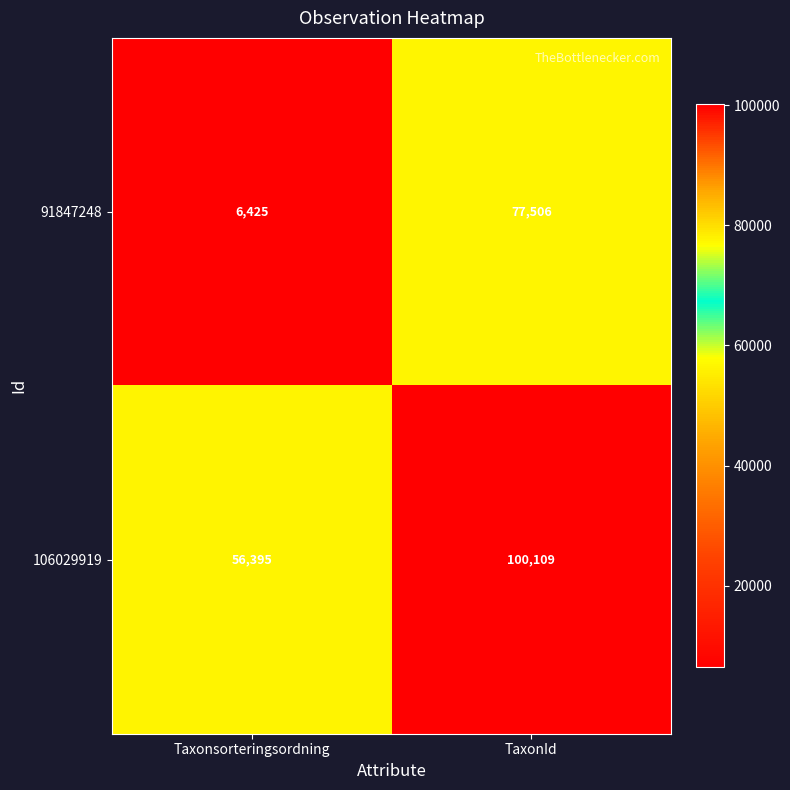

Which series has the largest total across all categories?

106029919